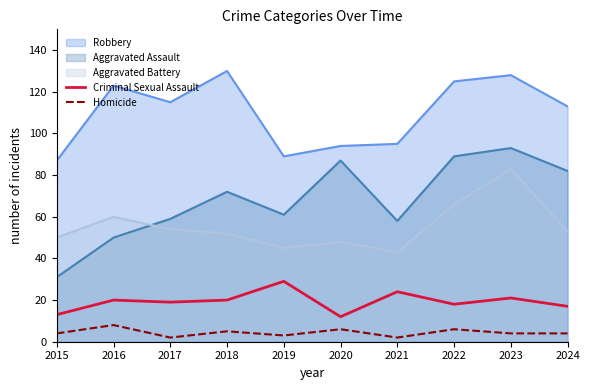

True or false: Homicide and Criminal Sexual Assault intersect in this chart.

False